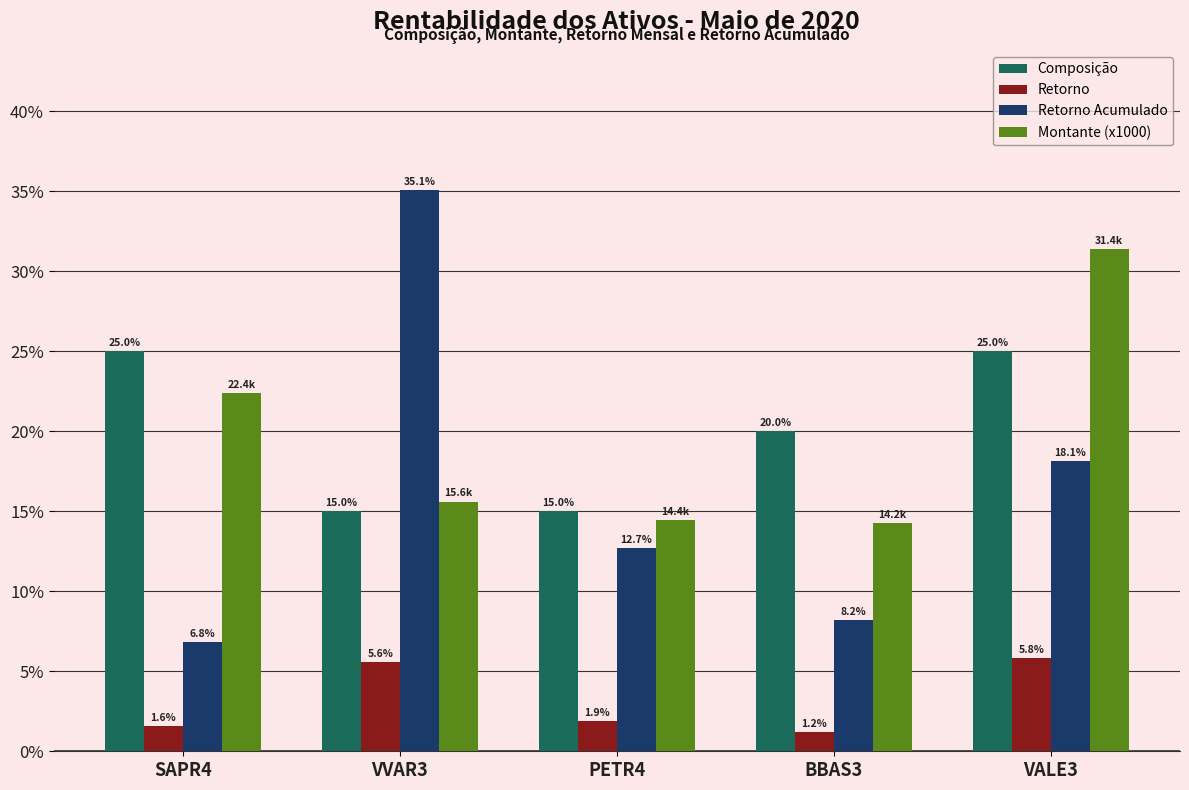

What is the difference between the maximum and minimum values in the Montante (x1000) series?

17.2